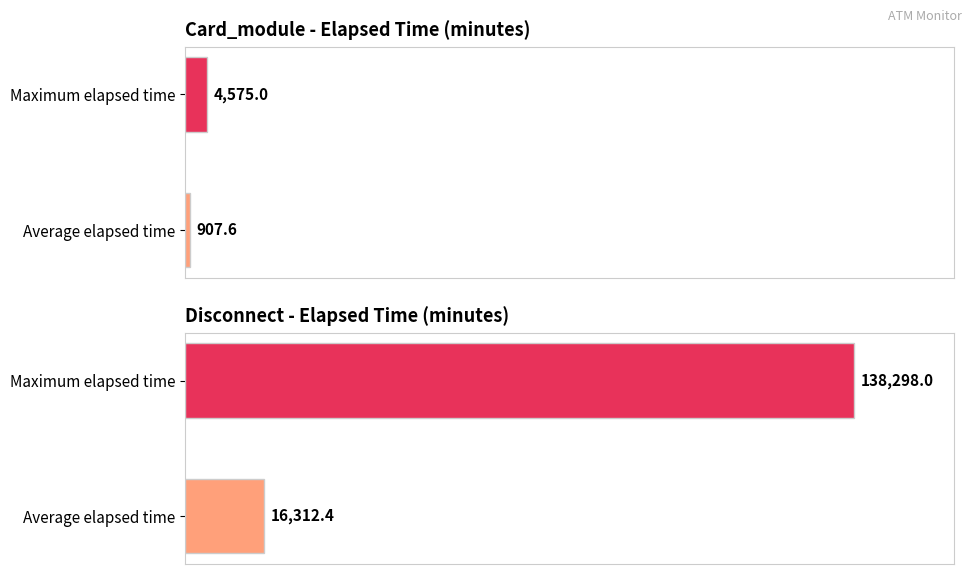

The value of Disconnect at Average elapsed time is 10476.4. True or false?

False